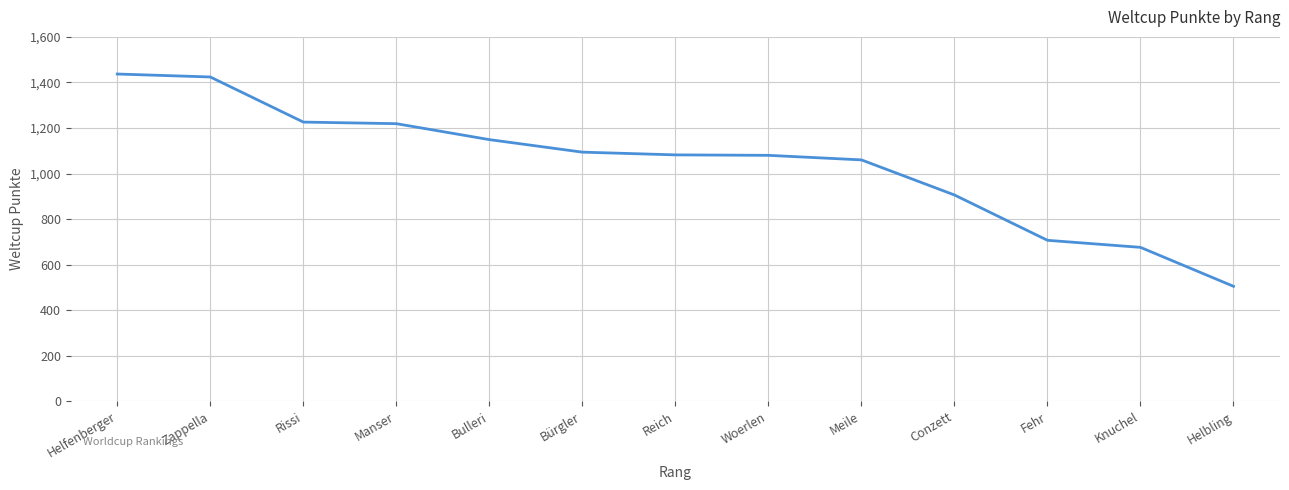

The chart shows a value of 263 at Fehr. True or false?

False